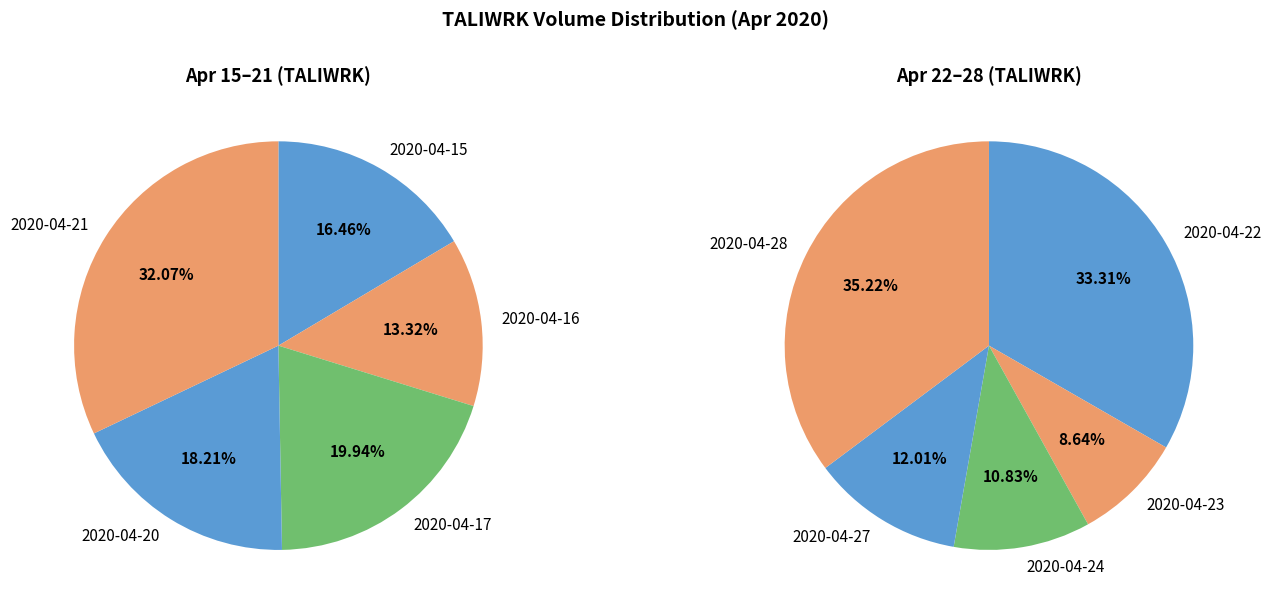

Do 2020-04-17 and 2020-04-16 together represent more than half of the pie?

No